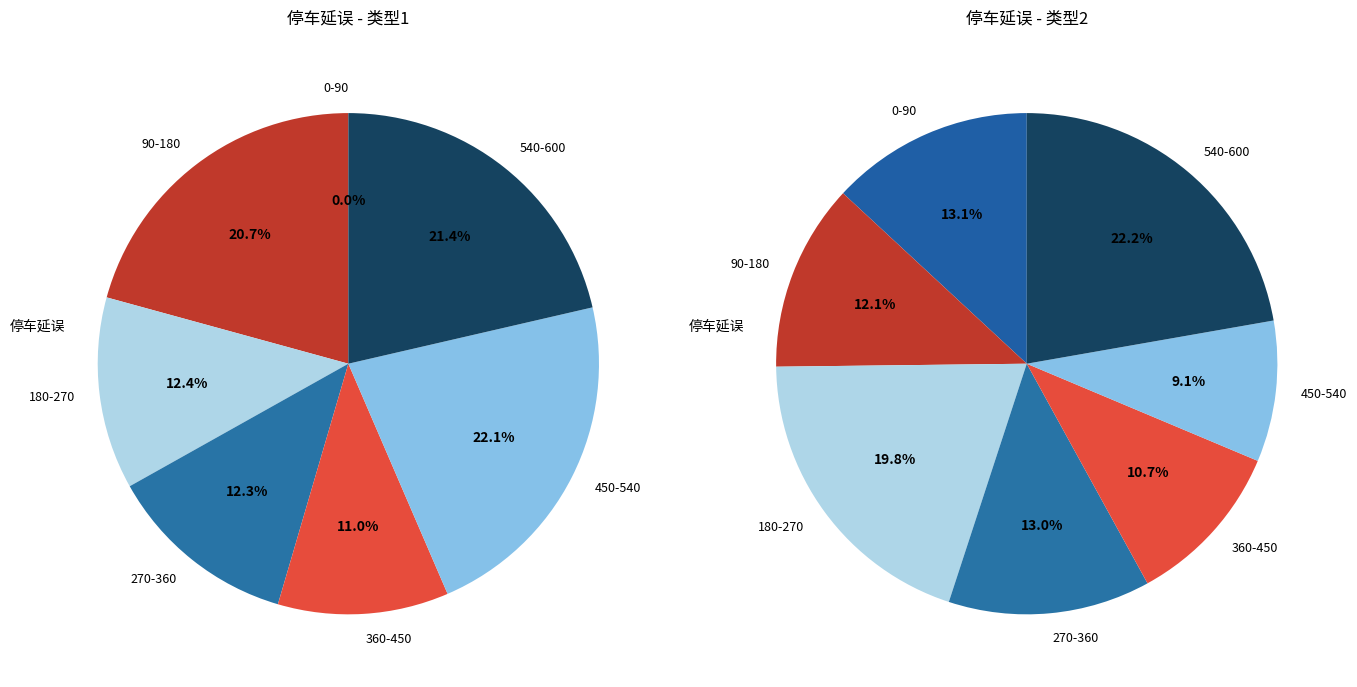

Is there any slice that represents more than half of the pie?

No